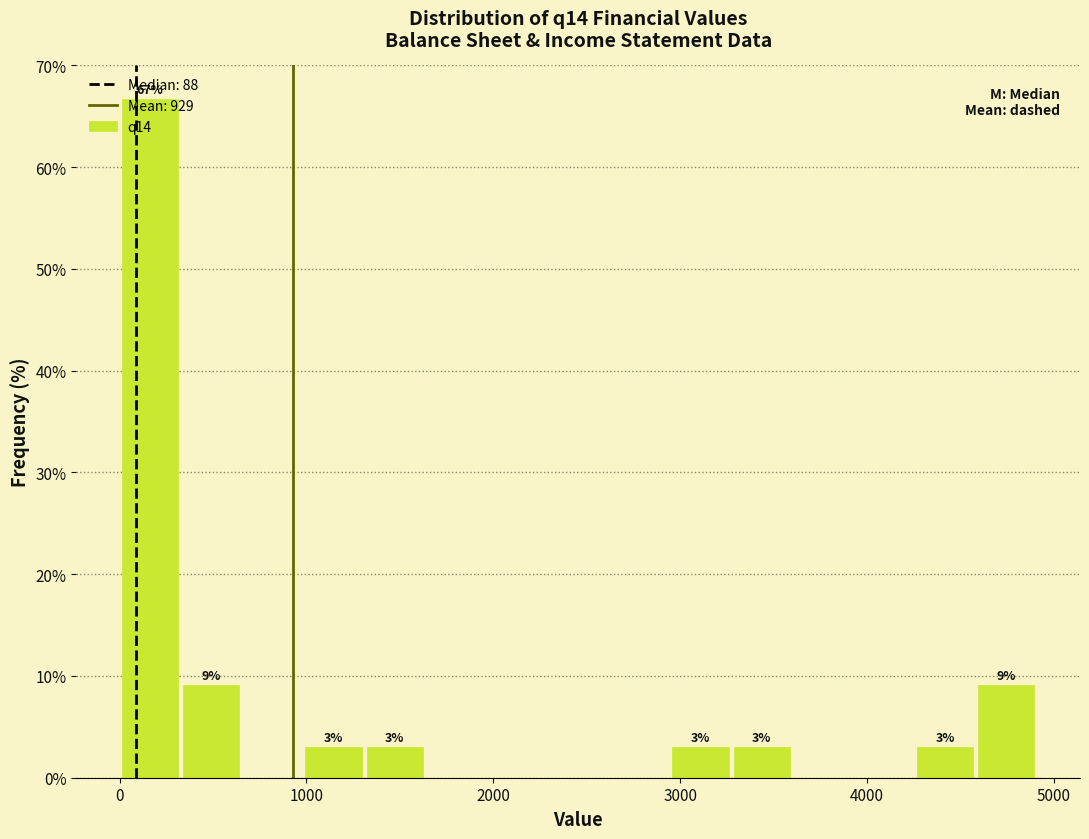

Around what value on the x-axis is the tallest bar? Give the approximate position of its centre, as read against the axis.

200